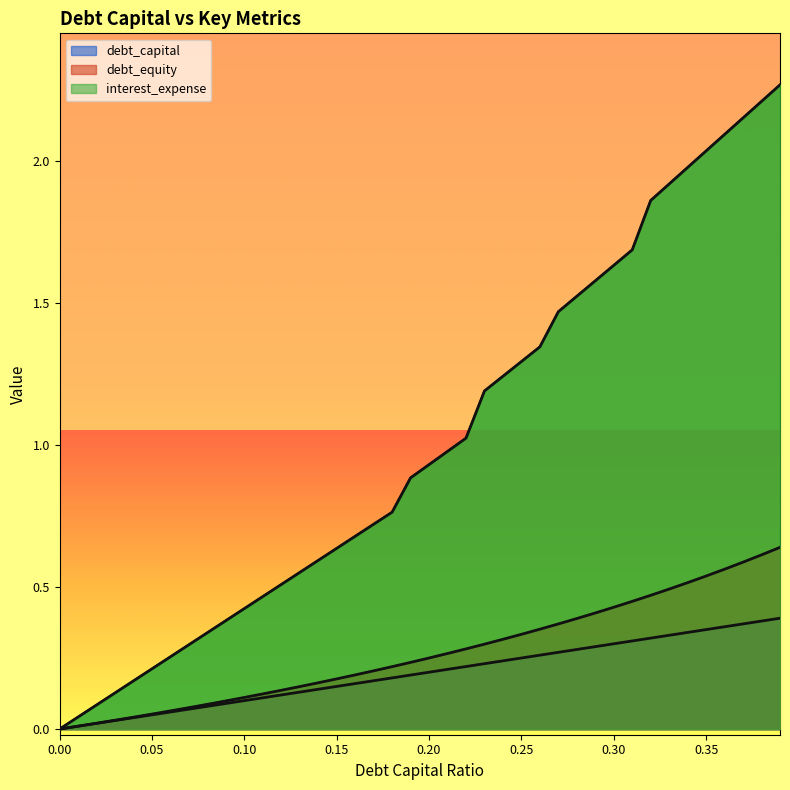

Rank the series by their maximum value, from lowest to highest.

debt_capital, debt_equity, interest_expense